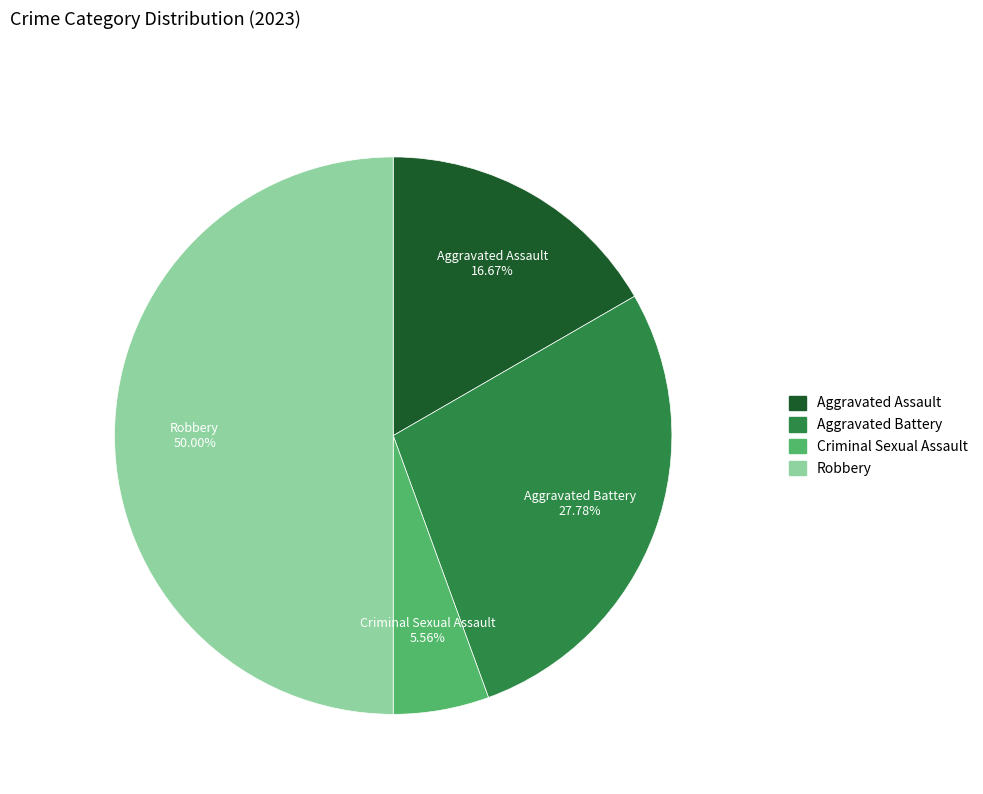

Approximately how many times larger is the value at Aggravated Assault compared to Criminal Sexual Assault?

3.0